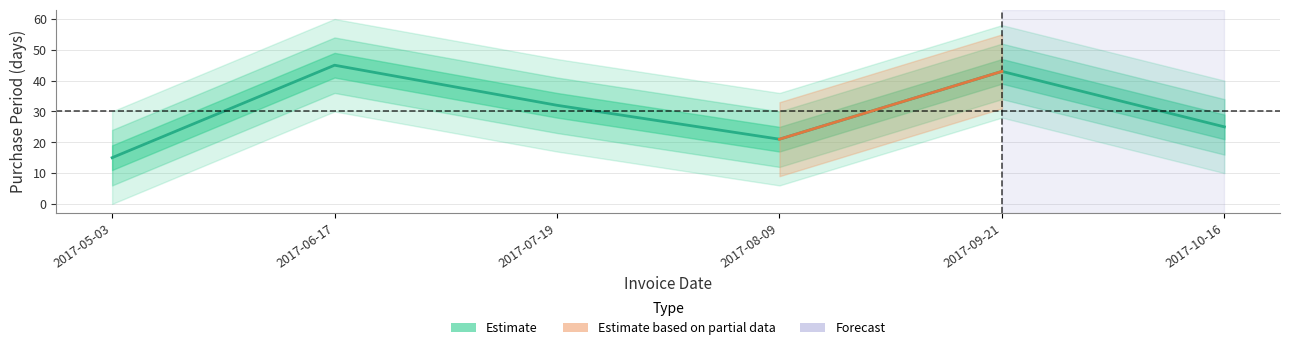

What is the value of the 6th point from the left?

25